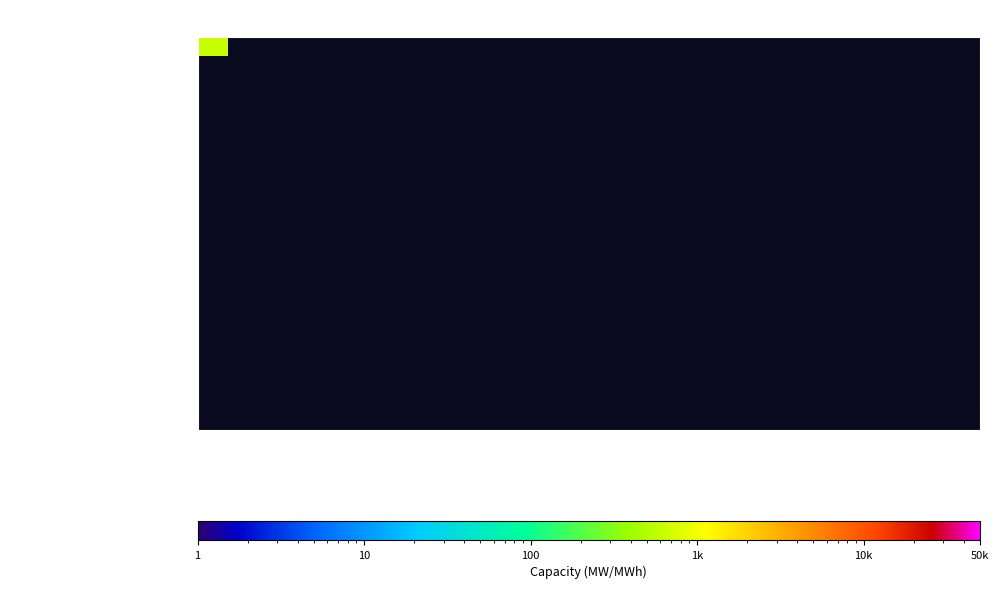

What is the minimum value shown in the chart?

1.8